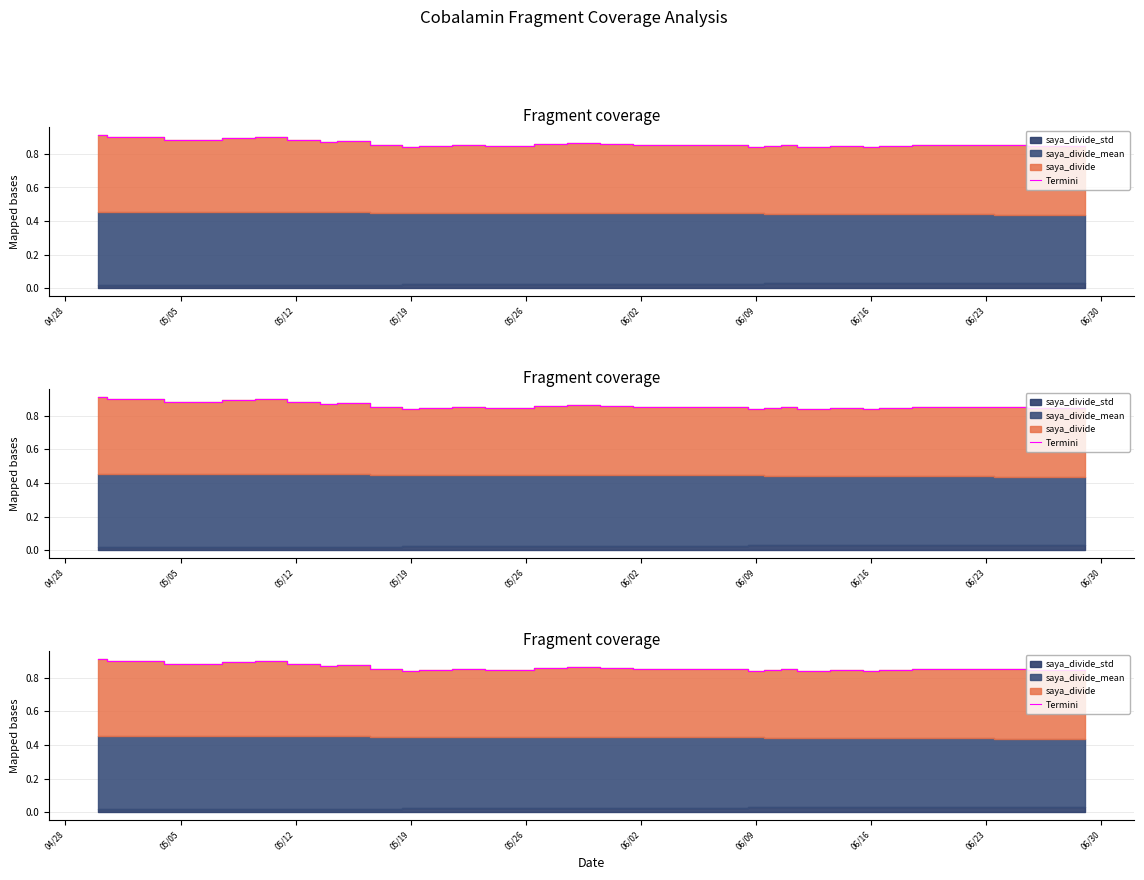

How many values are between 0 and 1?

40